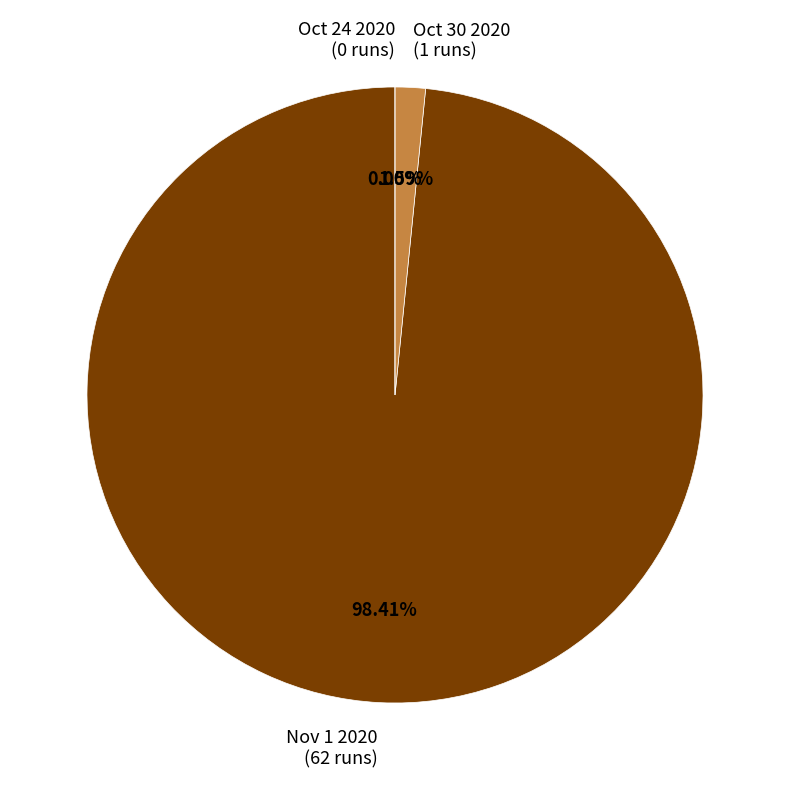

Which slice is the smallest?

Oct 24 2020